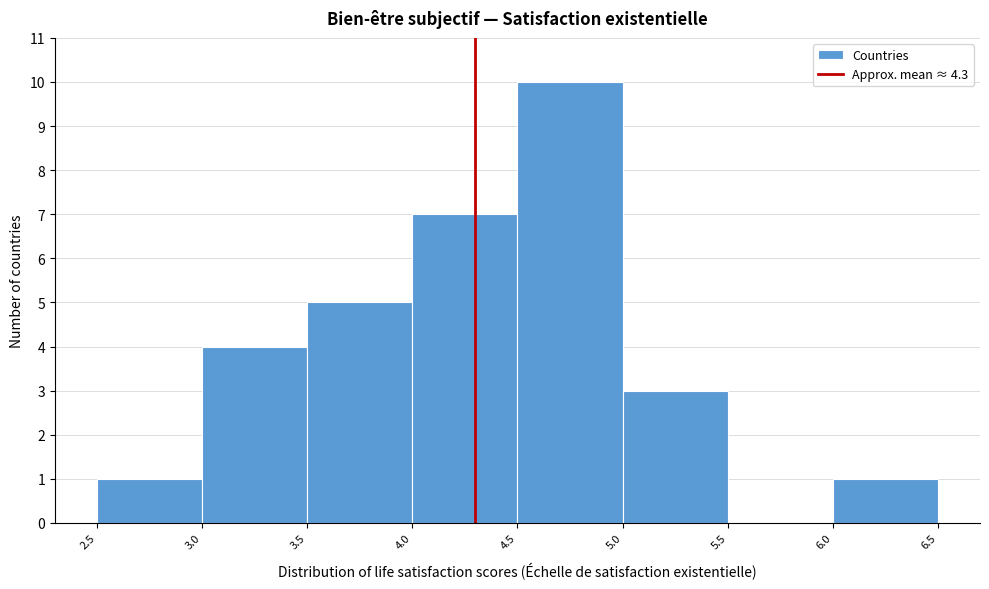

Over which range of the x-axis is the bar tallest?

4.5 to 5.0